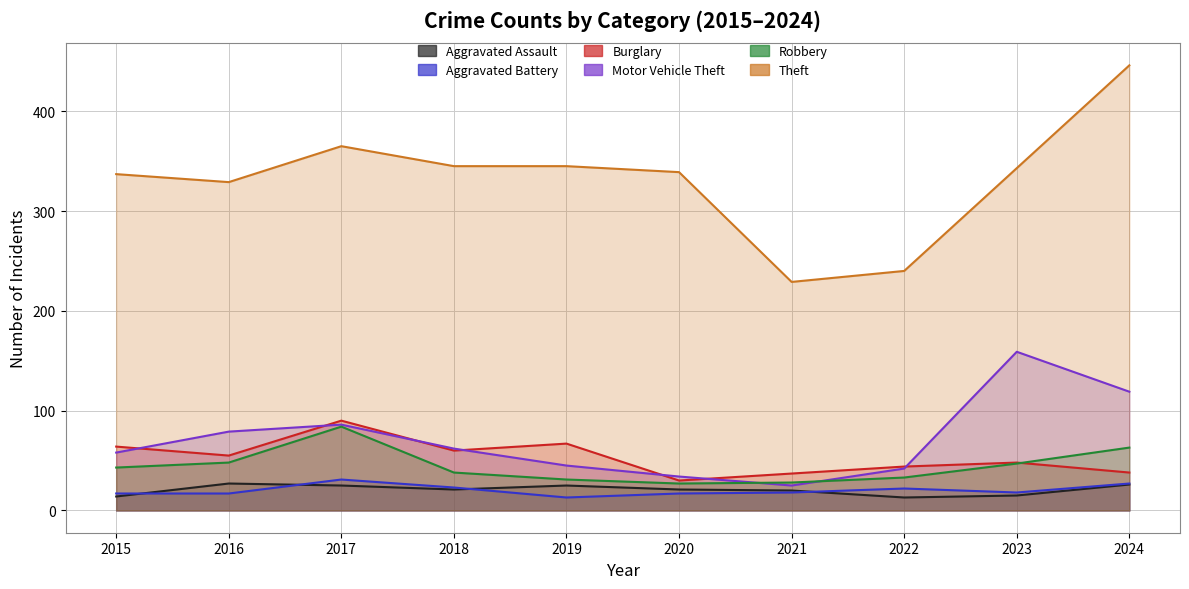

Where is the first local maximum for Aggravated Assault?

2016